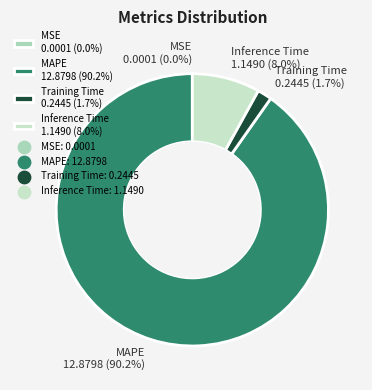

Does MAPE 12.8798 (90.2%) represent more than half of the total?

Yes